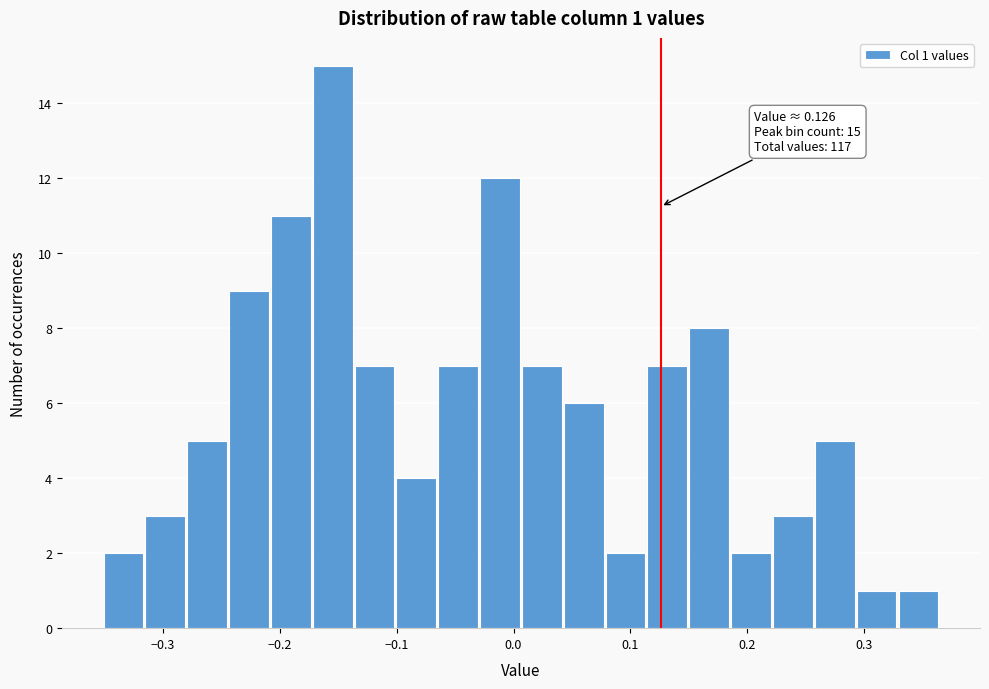

Read against the x-axis, roughly where is the centre of the tallest bar?

-0.15